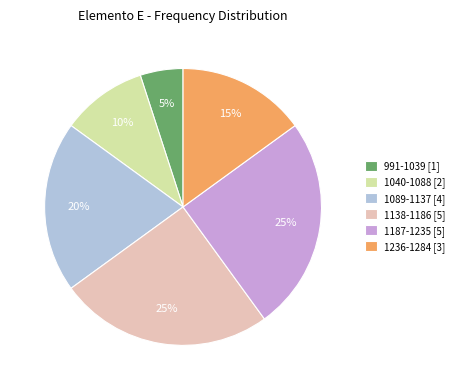

The 1089-1137 [4] slice represents 33% of the pie. True or false?

False